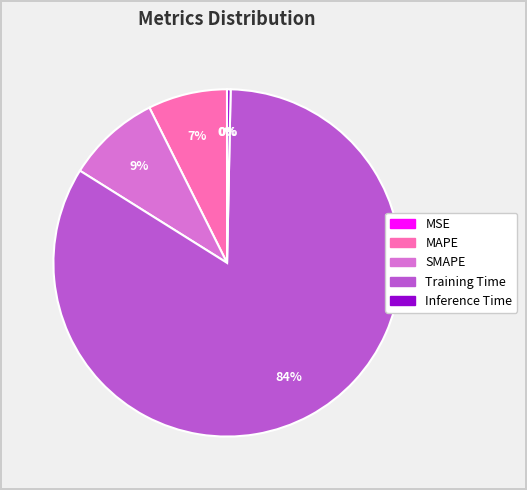

Is the sum of Inference Time and Training Time greater than half?

Yes